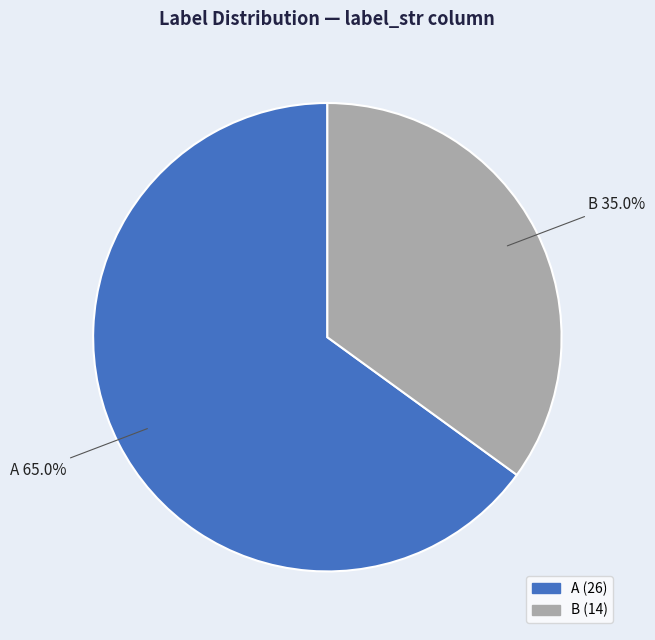

Is there a majority slice in this chart?

Yes